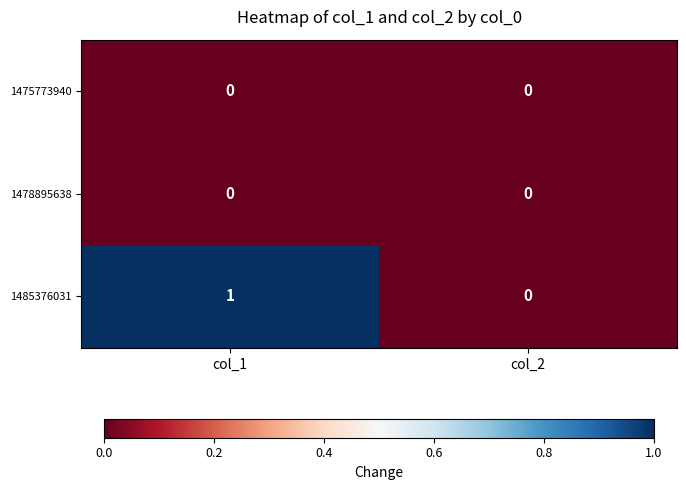

True or false: 1478895638 has a value of 0 at col_2.

True